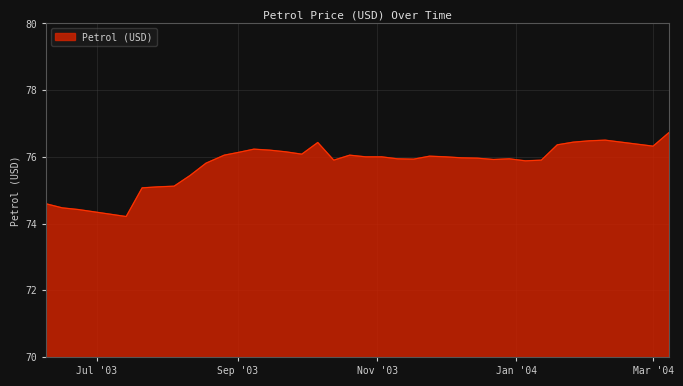

What is the greatest value displayed?

76.7